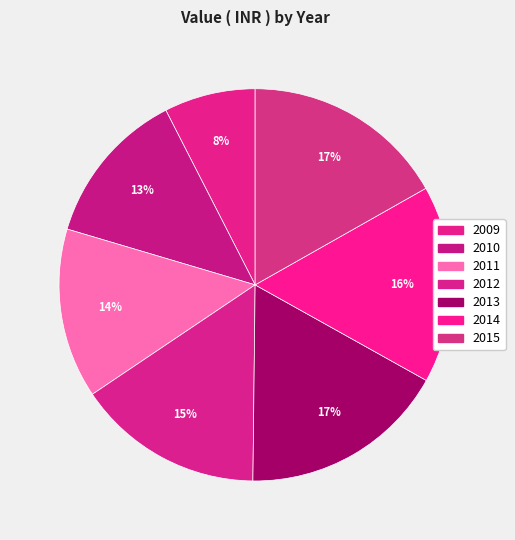

Is 2009 the majority of the pie?

No